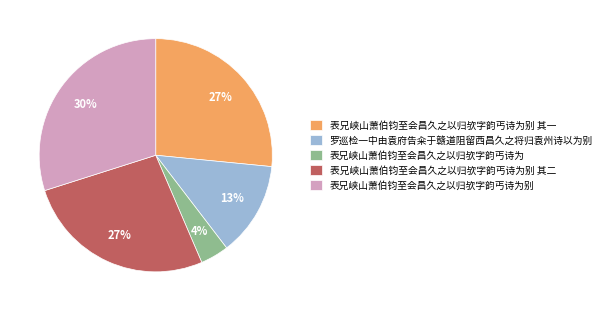

How many segments does this pie chart have?

5